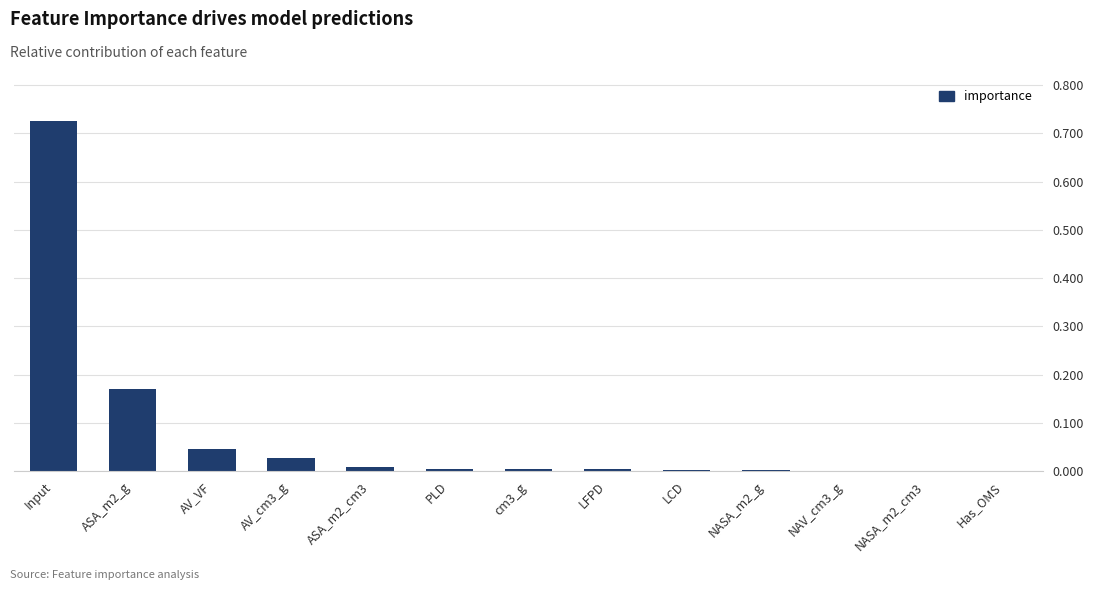

The chart shows a value of 0.0 at NAV_cm3_g. True or false?

True